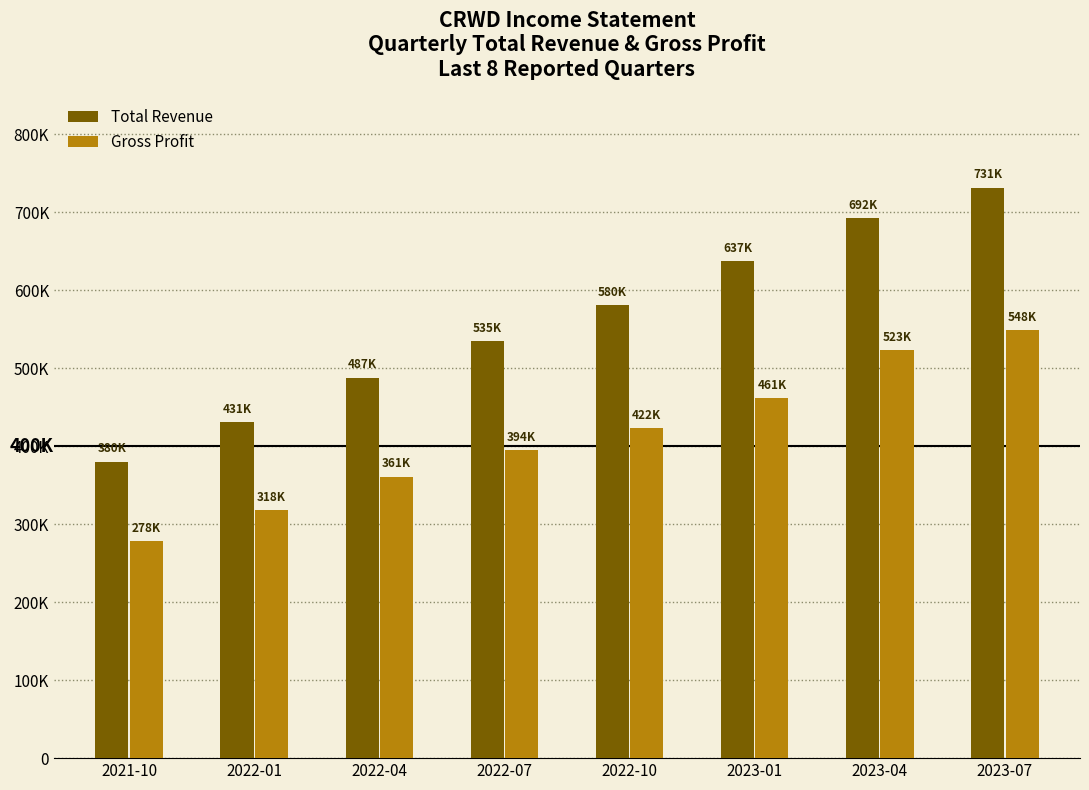

Which category has the lowest value in the Gross Profit series?

2021-10